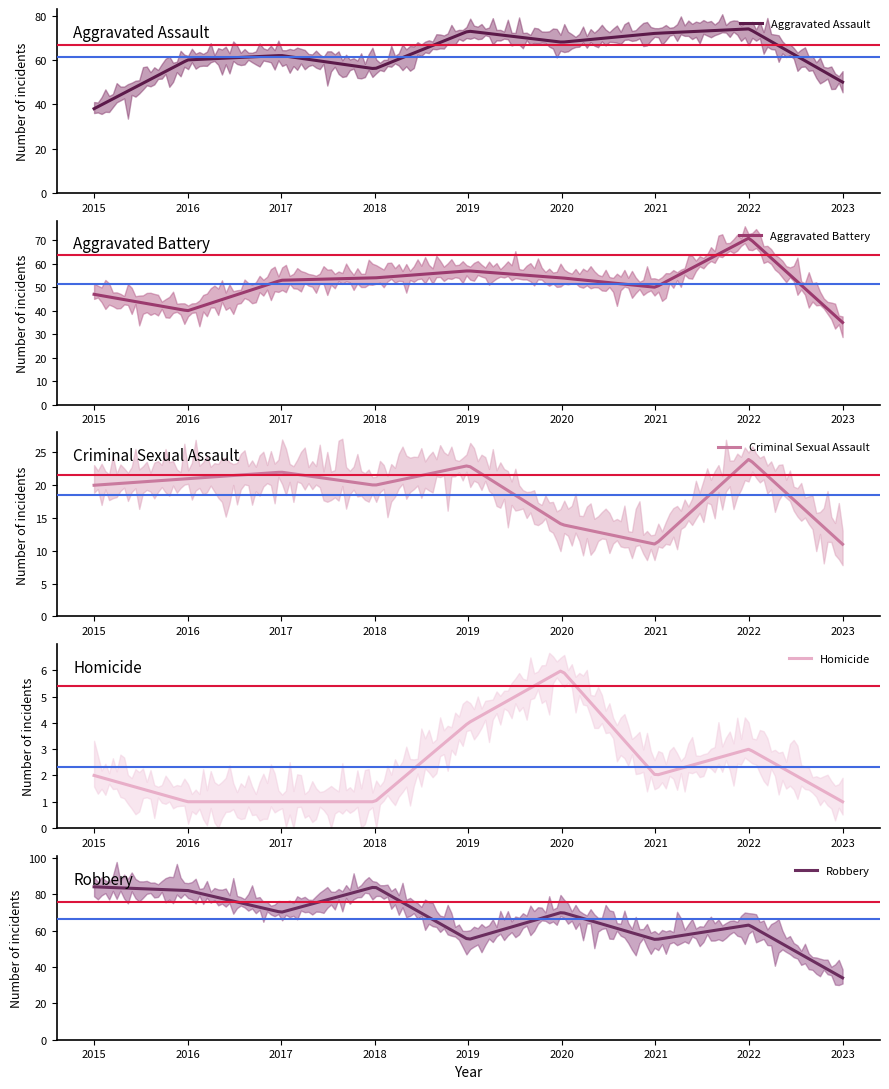

Where does the Homicide series first go above 2?

2019